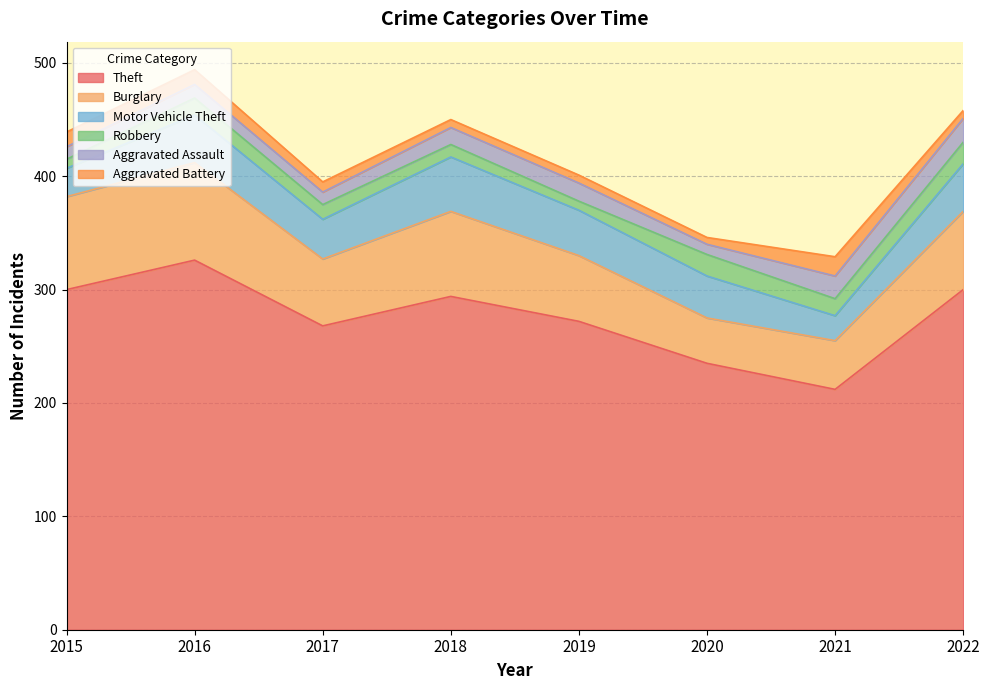

What is the value of the Aggravated Battery point at the 5th from the left?

7